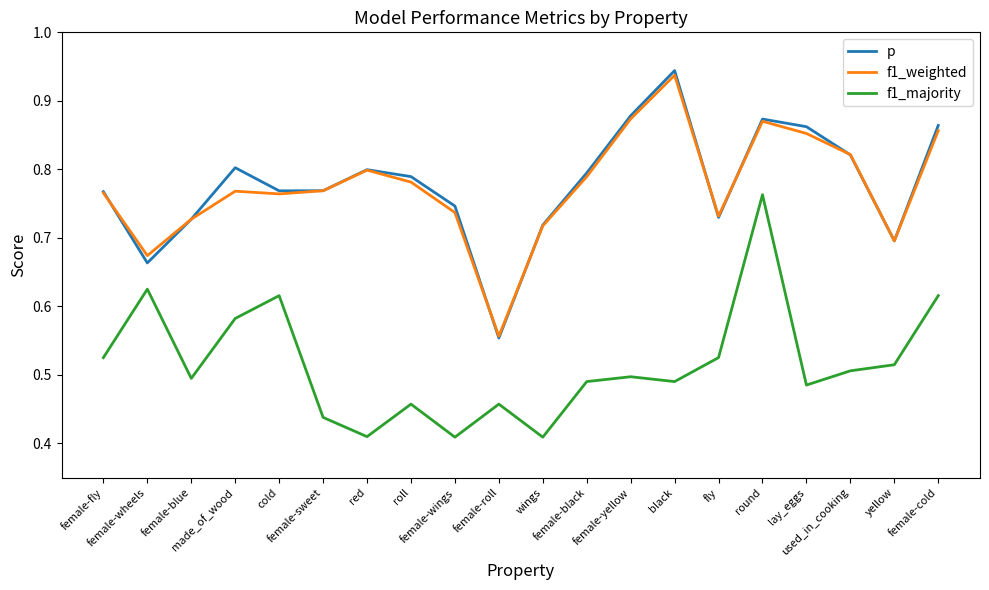

What is the difference between the second highest and second lowest values in the f1_majority series?

0.2